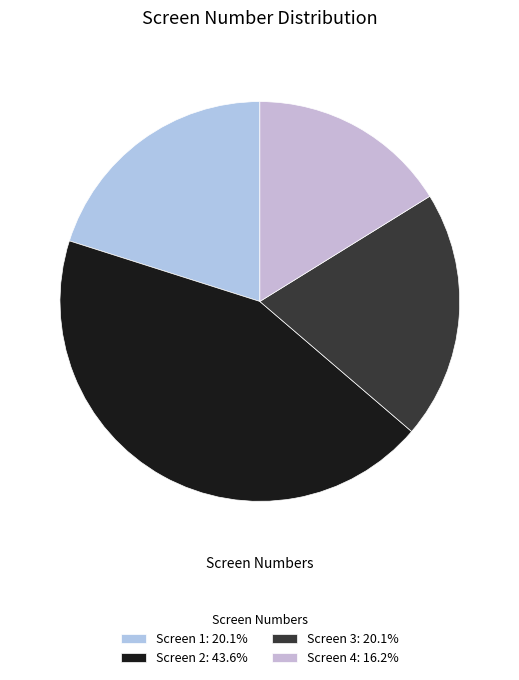

Is Screen 2 the majority of the pie?

No